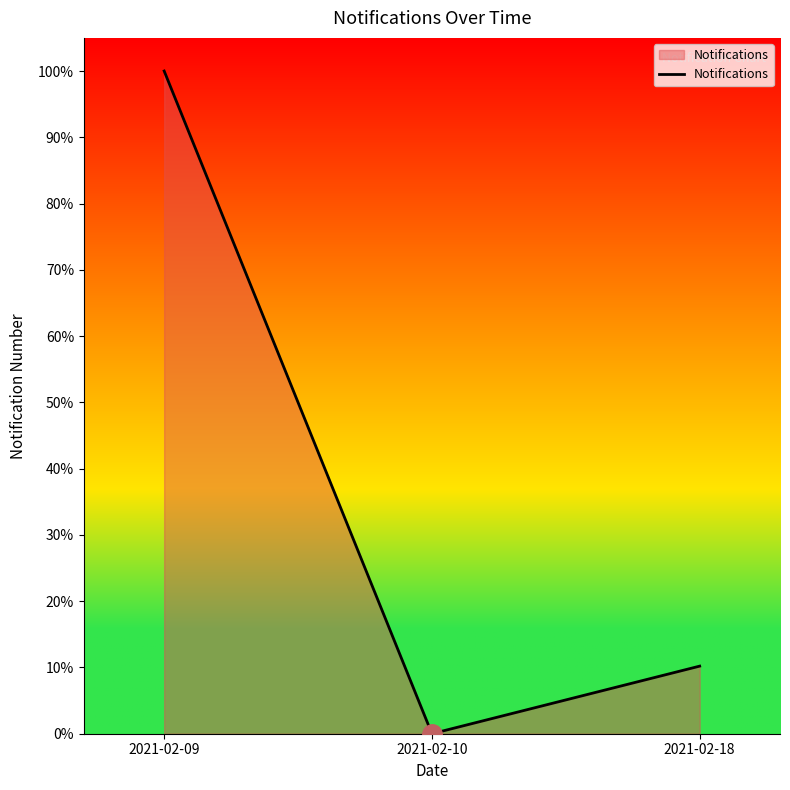

How many values exceed 10?

2